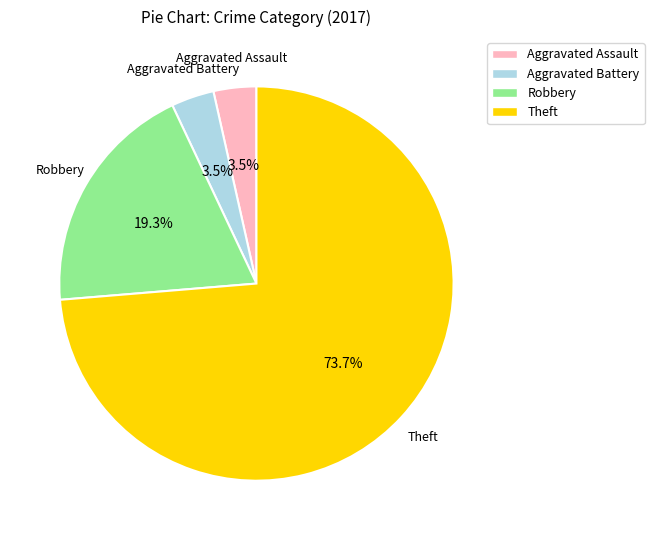

Does any single category account for the majority?

Yes